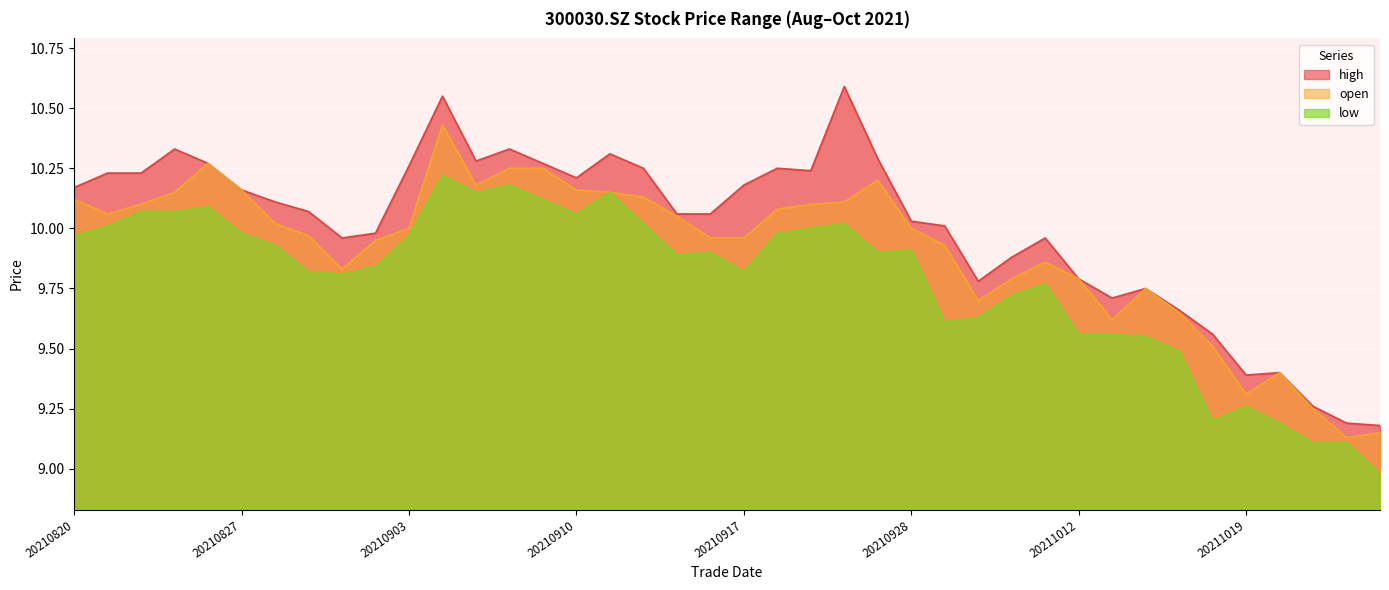

True or false: open and low intersect in this chart.

False